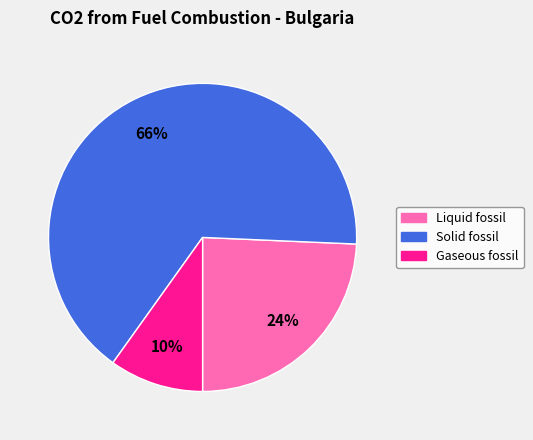

Which has a higher value, Solid fossil or Gaseous fossil?

Solid fossil